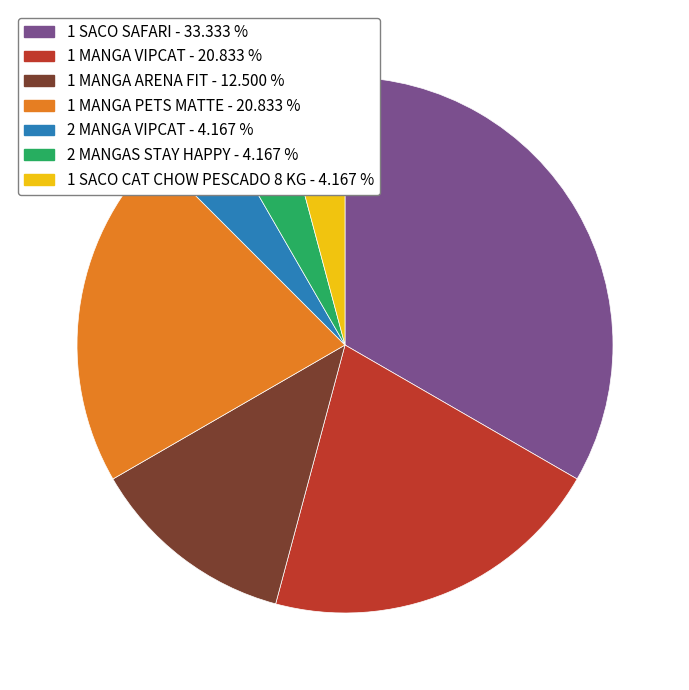

Is there a majority slice in this chart?

No